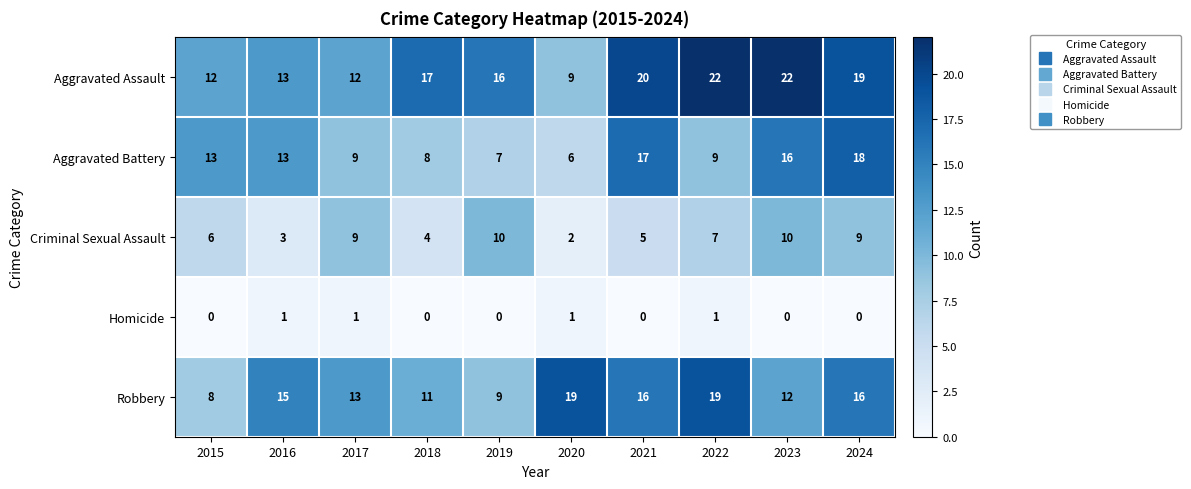

What is the highest value of the Criminal Sexual Assault series?

10